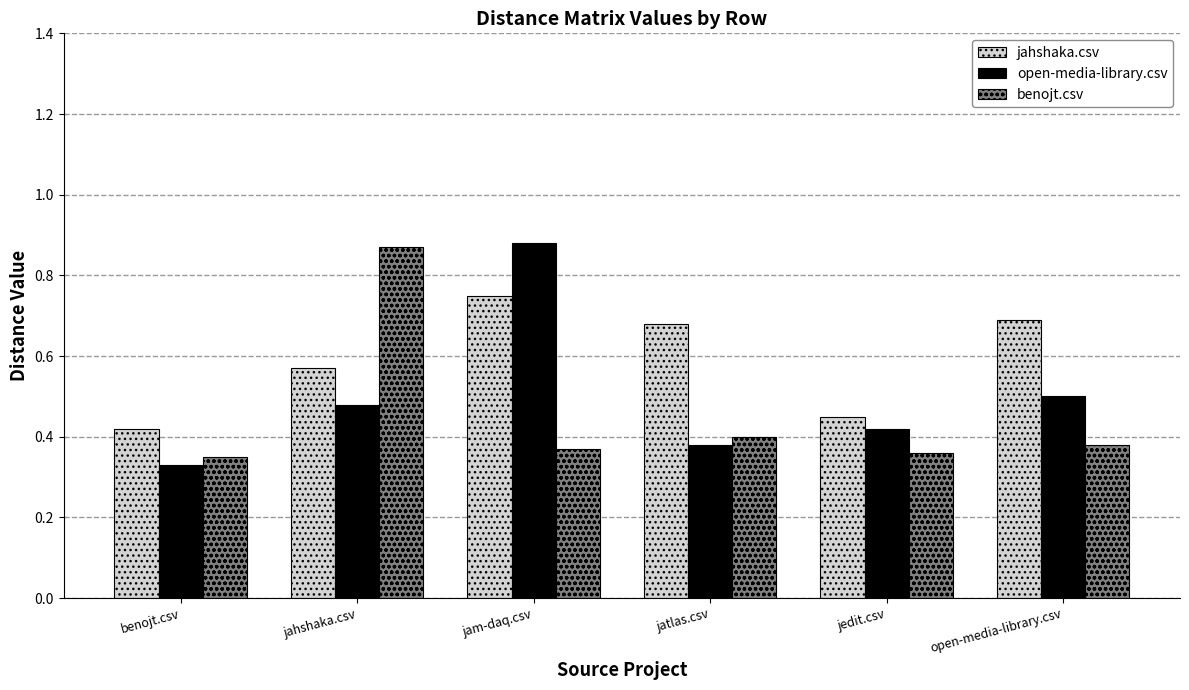

How many bars are there in total?

18